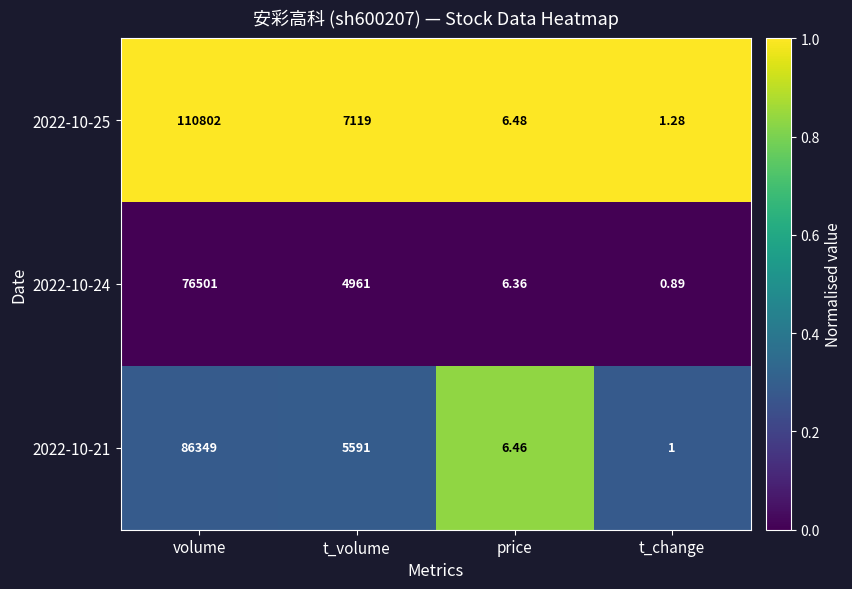

Where is 2022-10-25 nearest to the value 55401?

t_volume